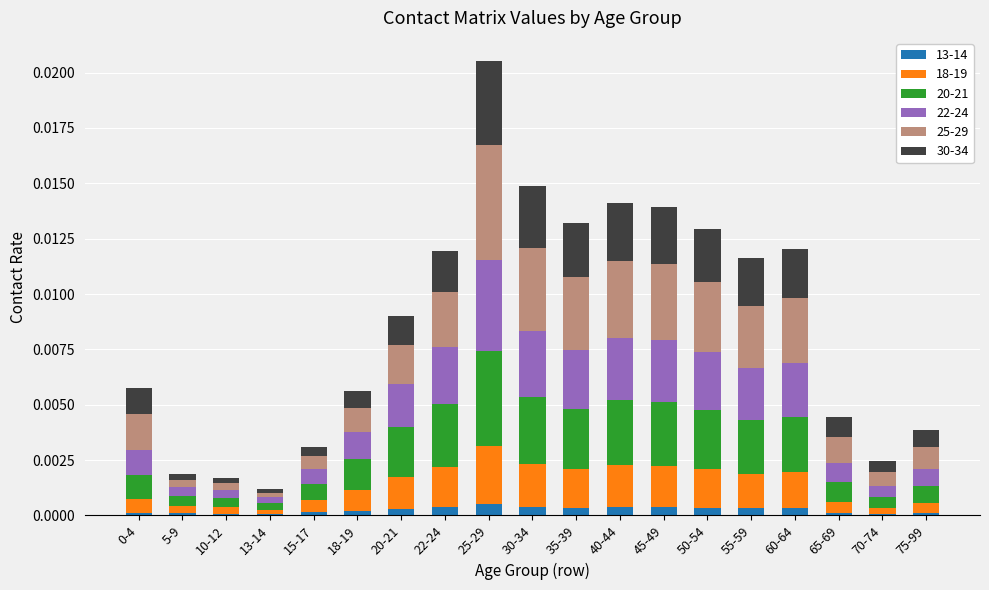

True or false: 13-14 has a value of 0.0 at 15-17.

True